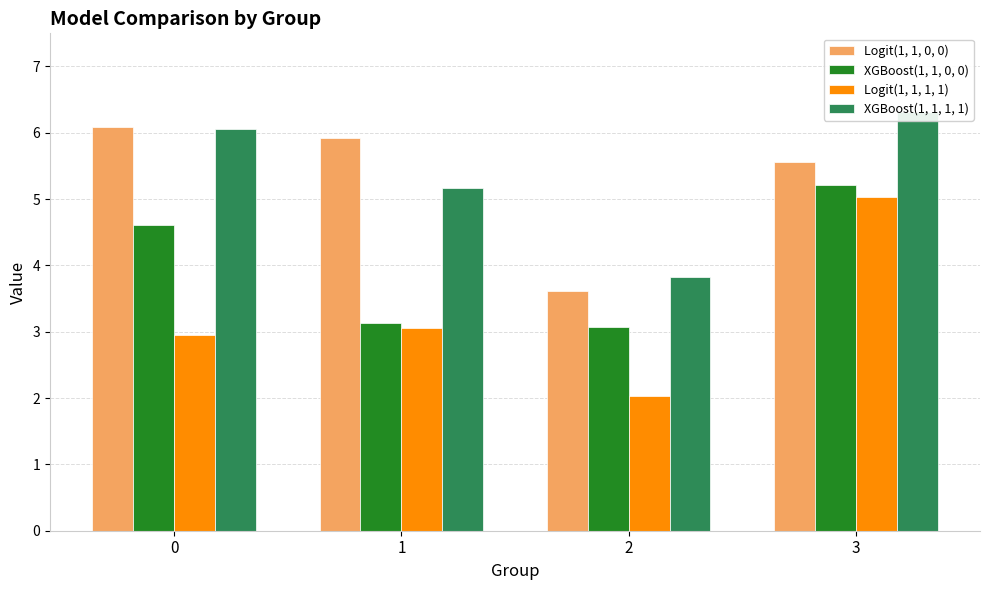

Which series has the largest total across all categories?

XGBoost(1, 1, 1, 1)